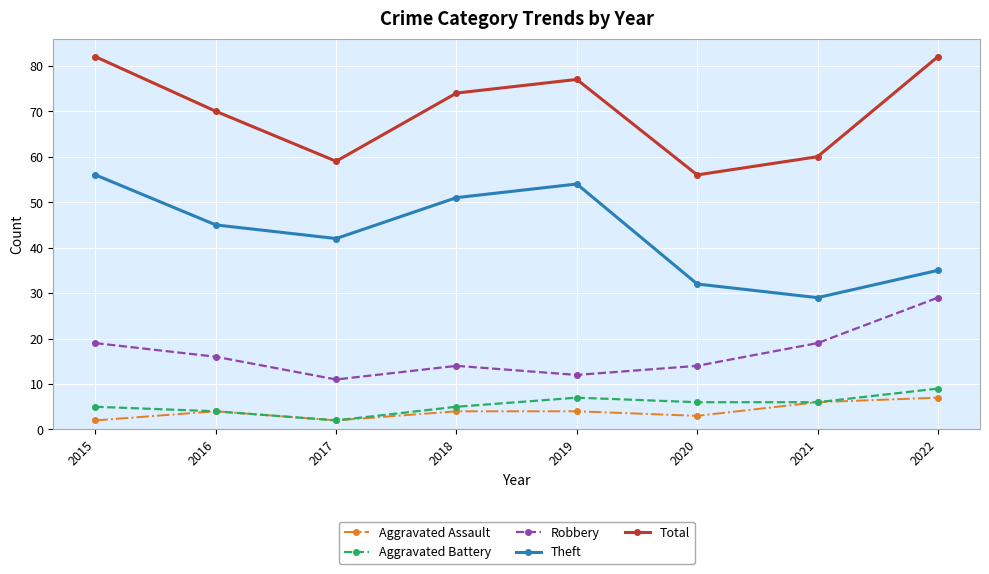

Is this an area chart (filled region under the line)?

No